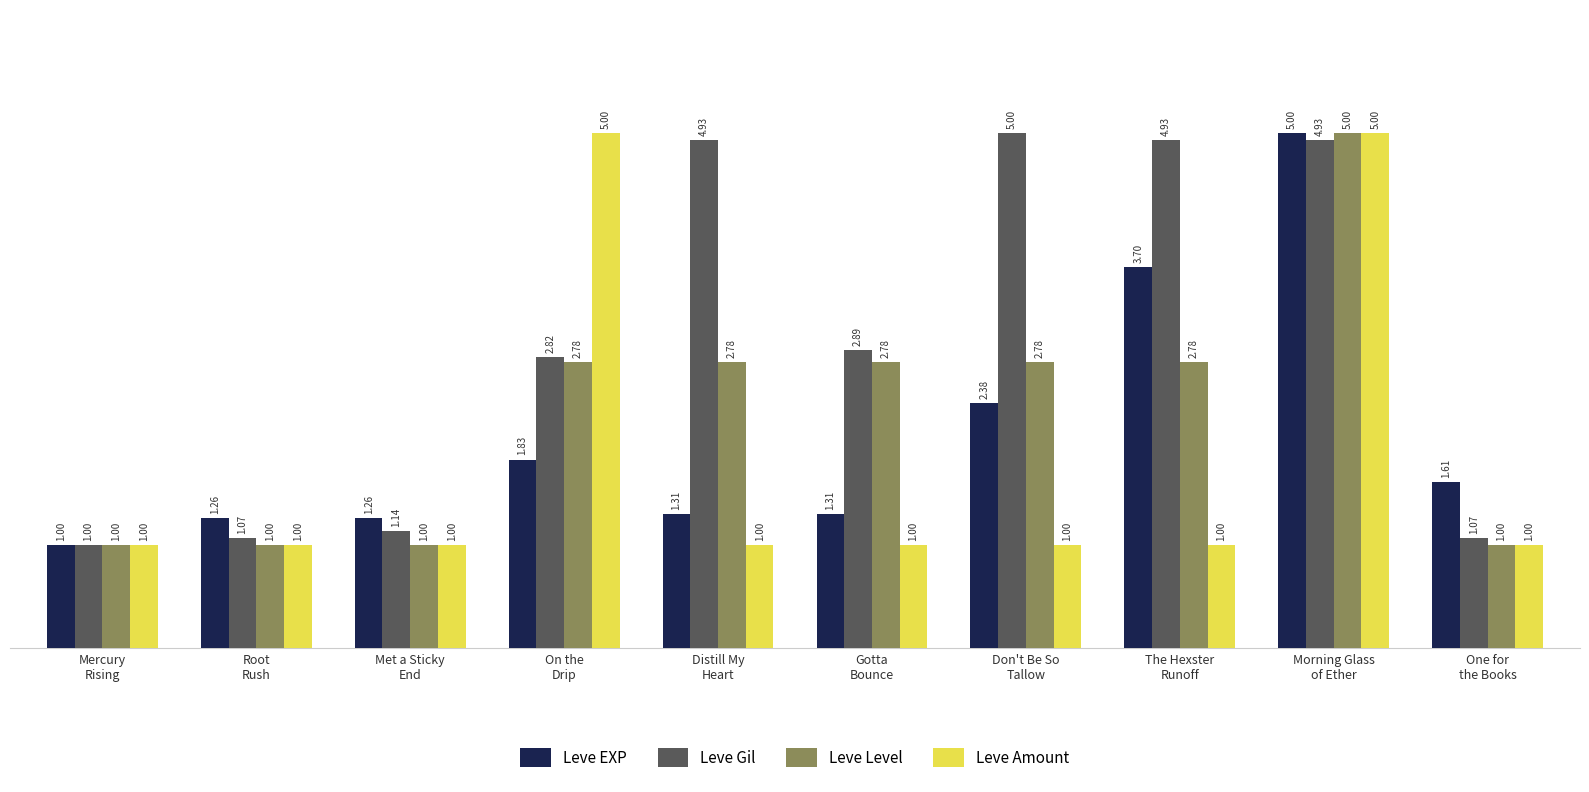

Read the Leve Gil value at Don't Be So
Tallow.

5.0